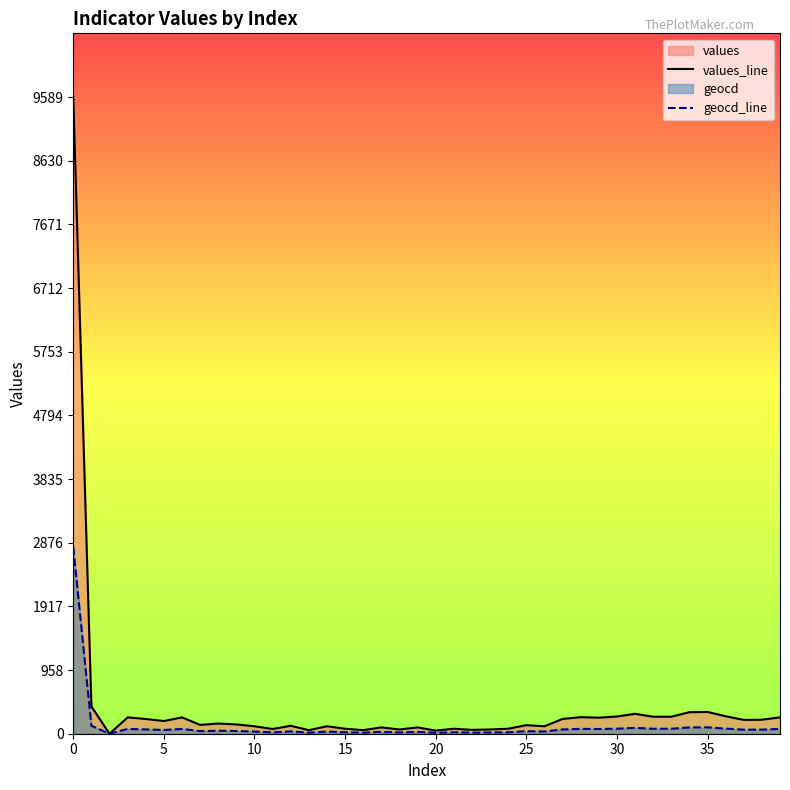

What is the label of the 35th point from the left?

34